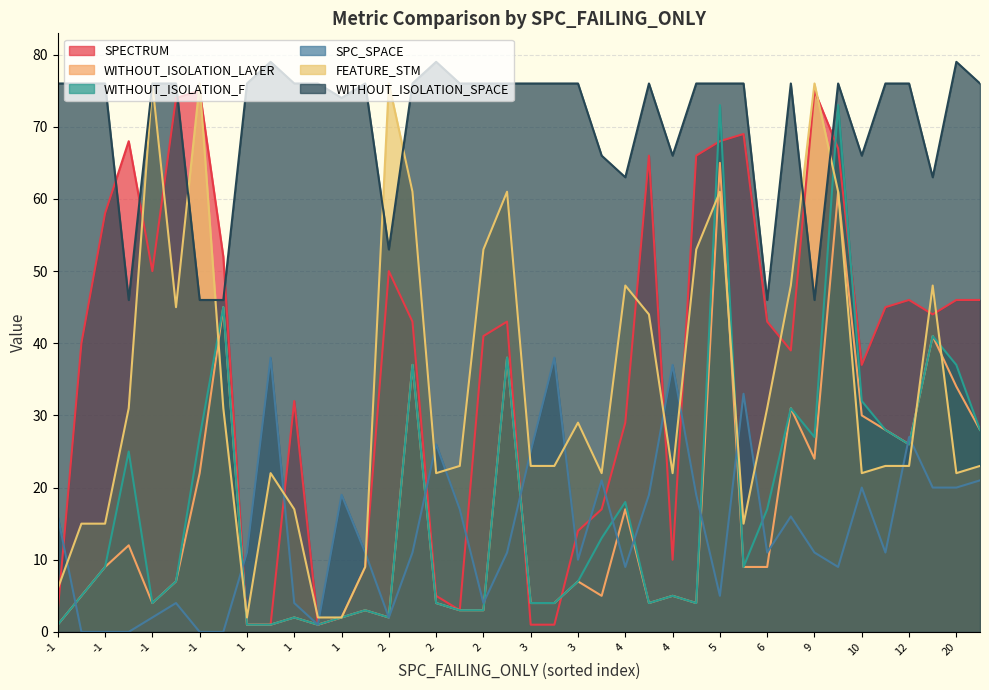

The value of WITHOUT_ISOLATION_SPACE at -1 is 76. True or false?

True